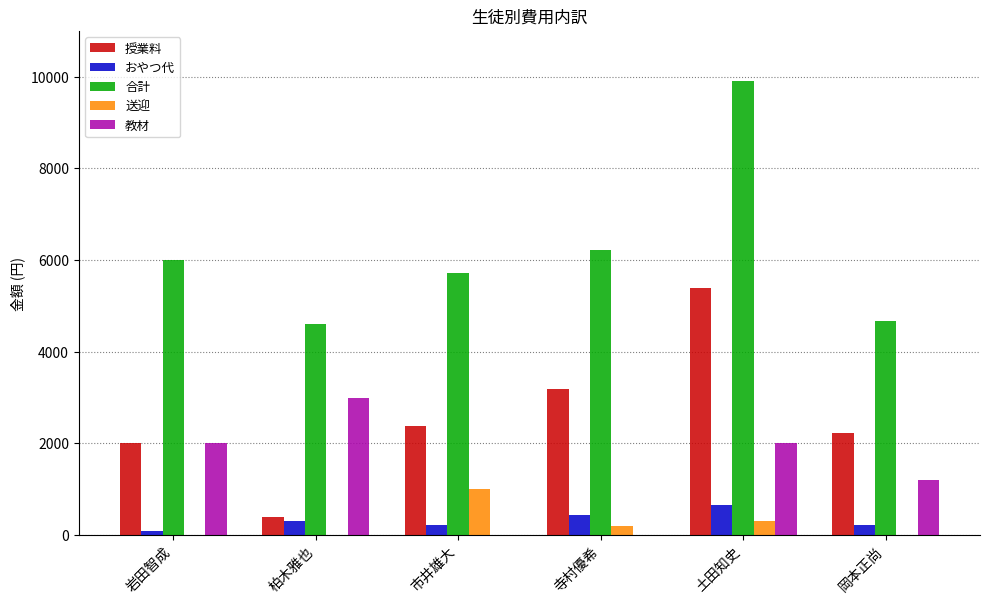

True or false: 送迎 has a value of 381 at 岩田智成.

False